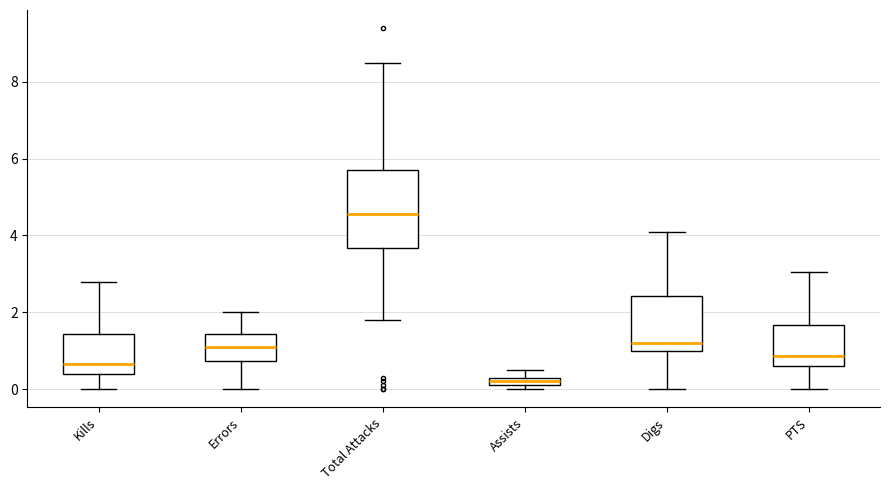

Comparing the boxes themselves (not the whiskers), which one is the tallest?

Total Attacks